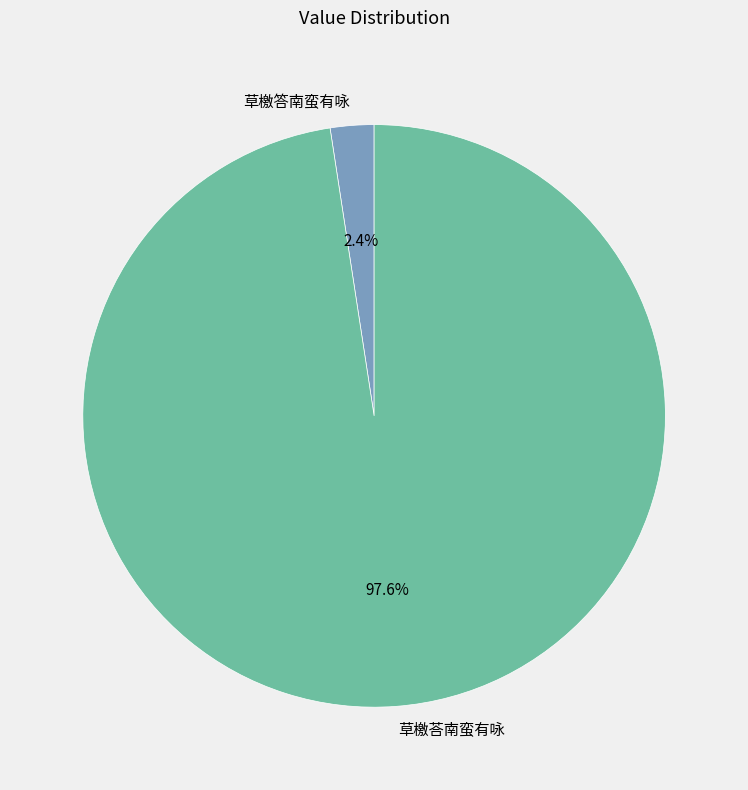

The 草檄荅南蛮有咏 slice represents 98% of the pie. True or false?

True